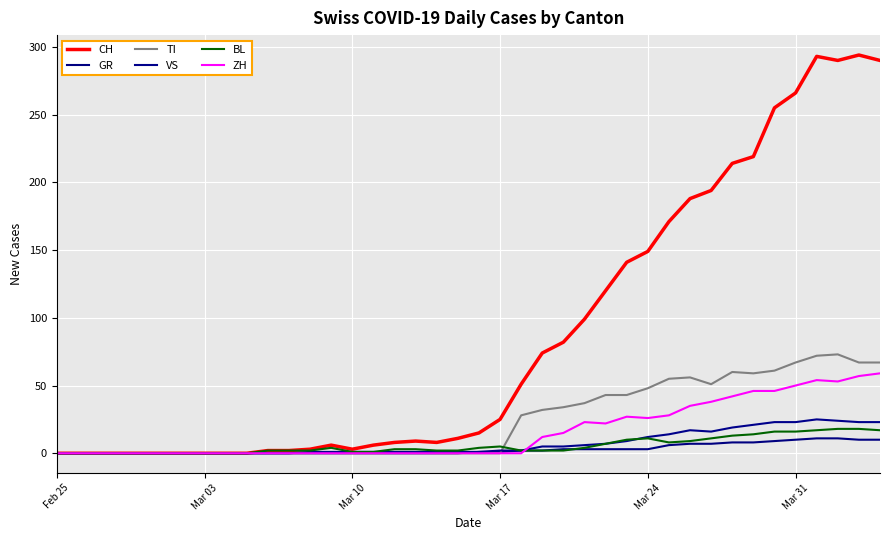

How many lines are shown in the chart?

6